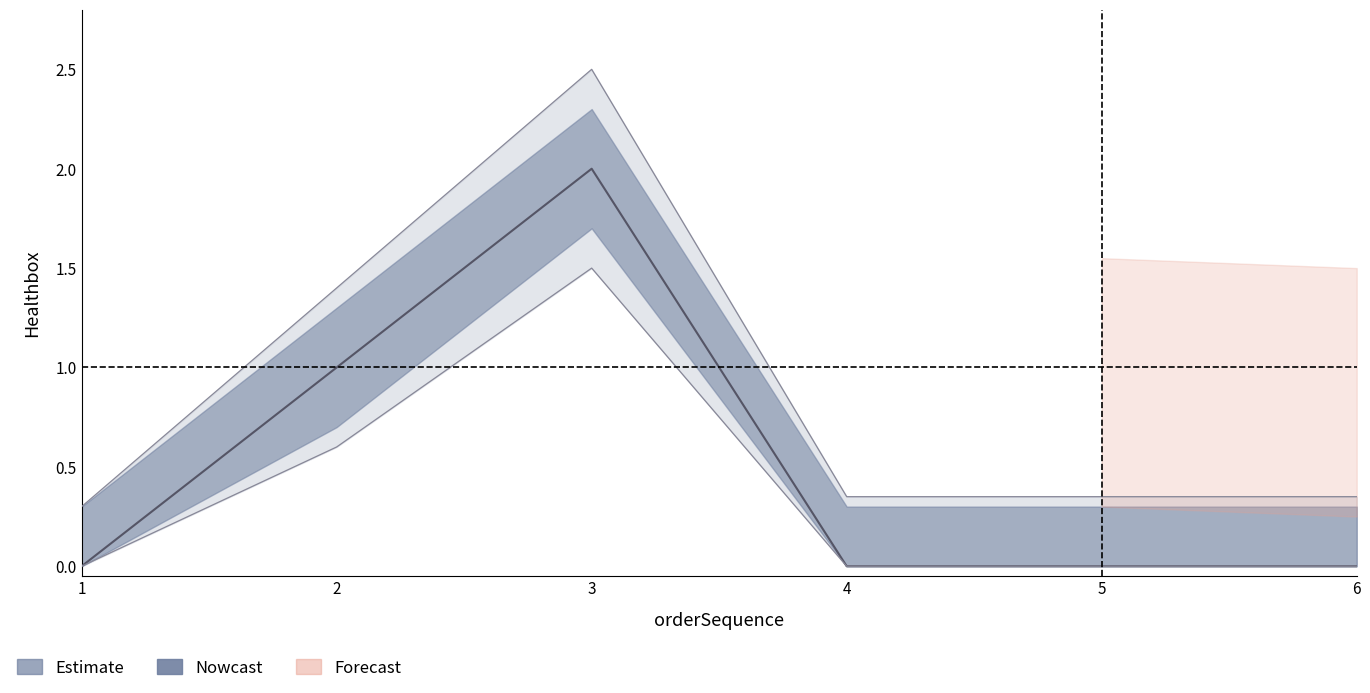

What is the total value across all series at 3?

6.0